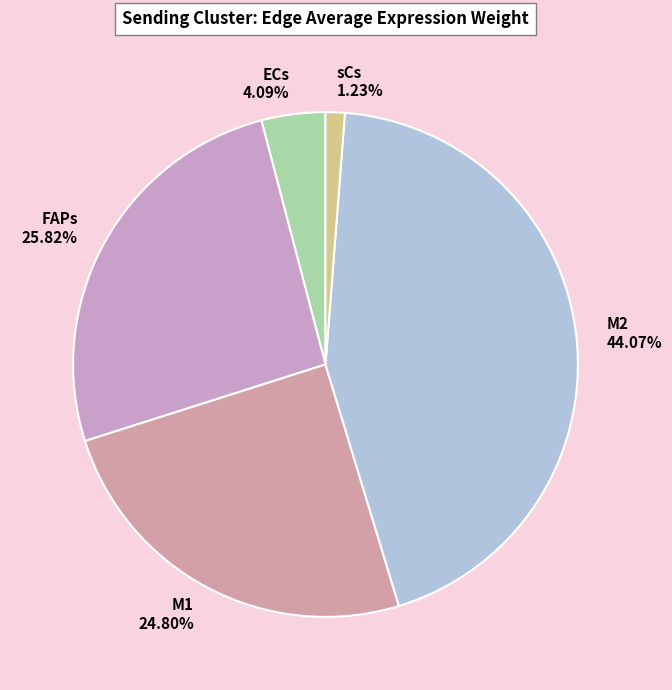

Which slice is the smallest?

sCs